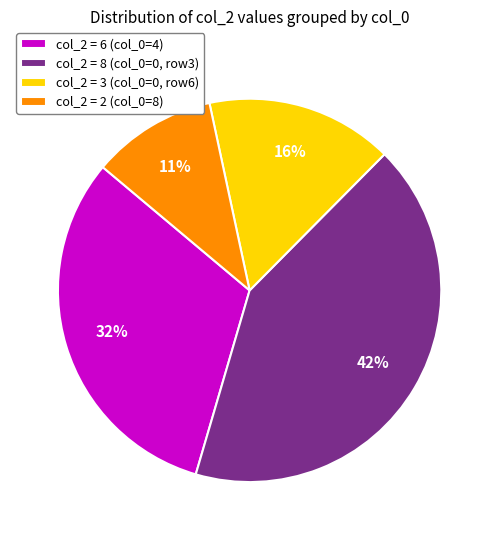

What percentage is the col_2 = 3 (col_0=0, row6) slice, to the nearest percent?

16%